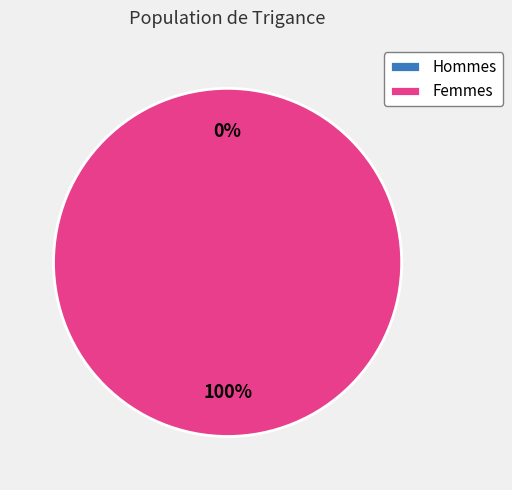

Do 1552750264 and 1557189164 together represent more than half of the pie?

Yes